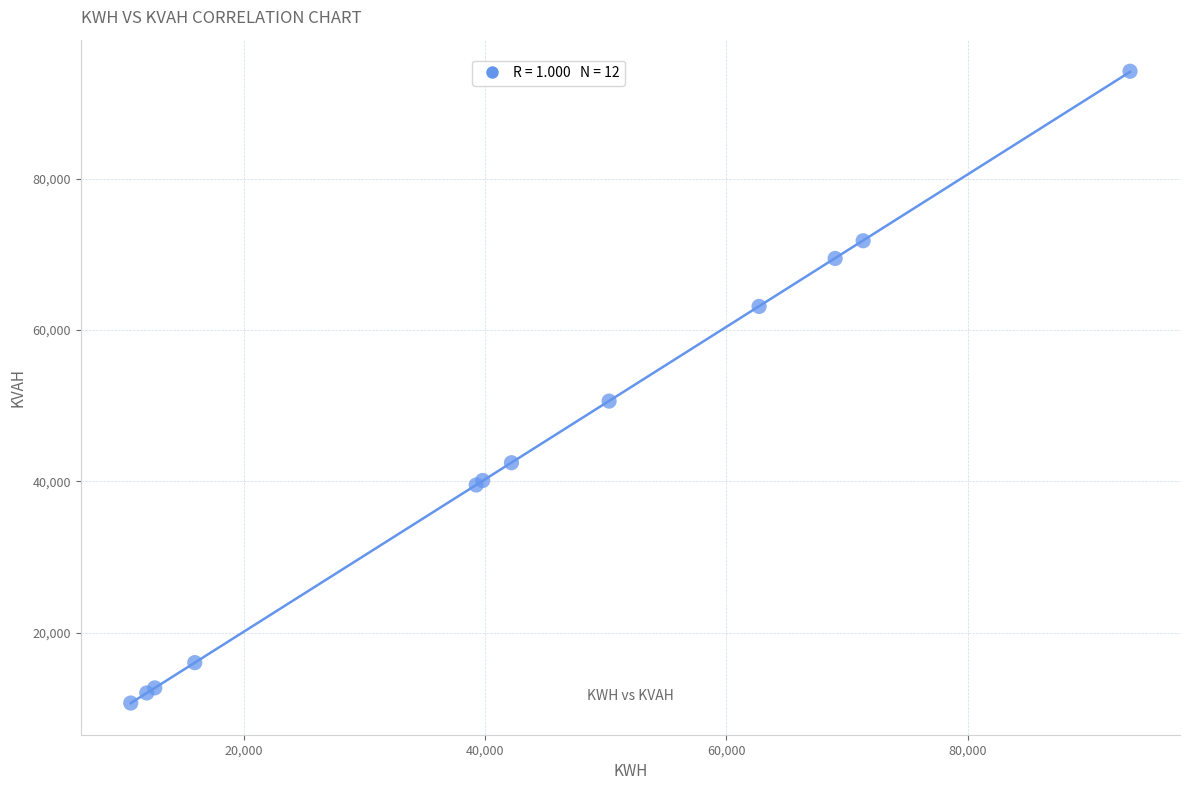

What Y value in the scatter plot is closest to 52458?

50614.2